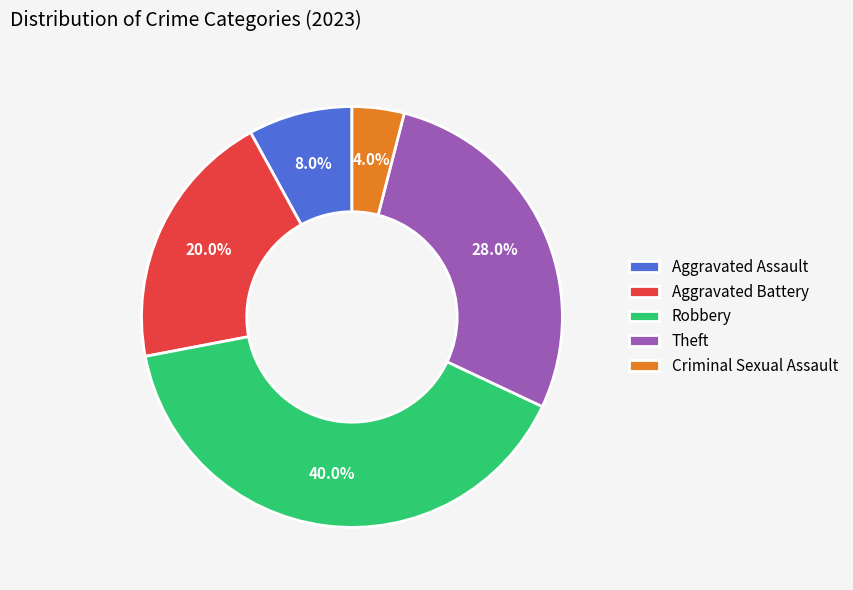

Count the number of slices in the pie.

5